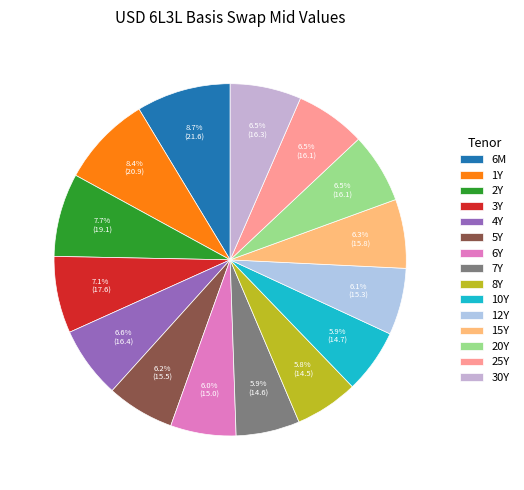

What is the change in value from 10Y to 30Y?

+1.6